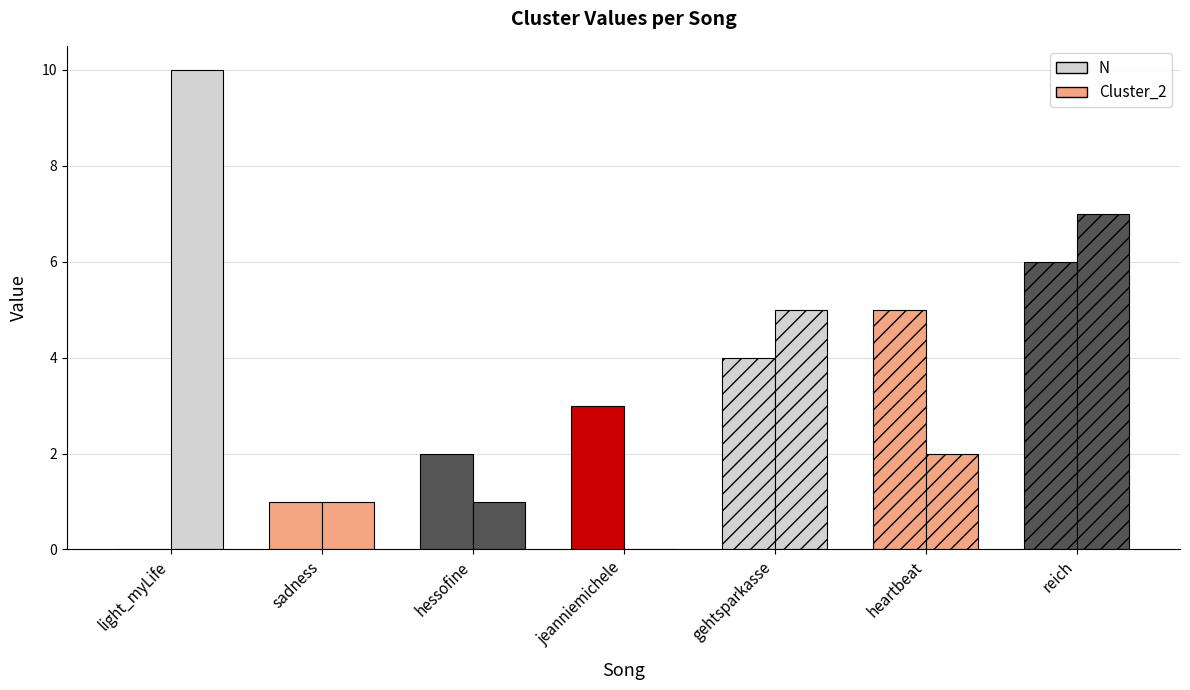

What is the greatest value displayed?

10